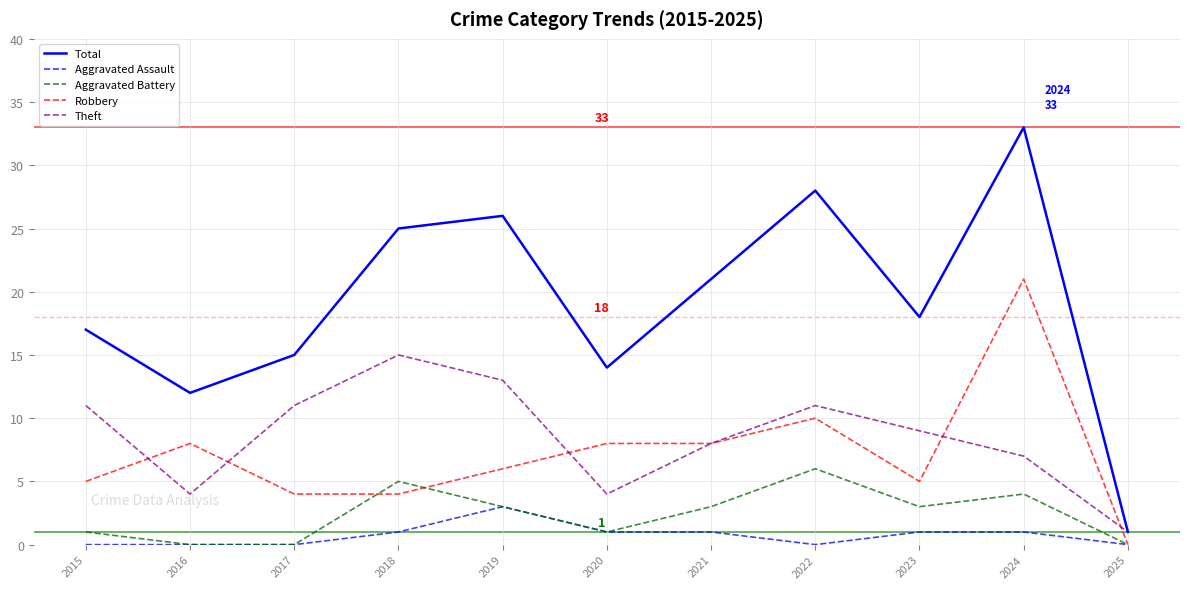

Reading left to right, what are all the values shown in this chart?

Total: 2015=17	2016=12	2017=15	2018=25	2019=26	2020=14	2021=21	2022=28	2023=18	2024=33	2025=1
Aggravated Assault: 2015=0	2016=0	2017=0	2018=1	2019=3	2020=1	2021=1	2022=0	2023=1	2024=1	2025=0
Aggravated Battery: 2015=1	2016=0	2017=0	2018=5	2019=3	2020=1	2021=3	2022=6	2023=3	2024=4	2025=0
Robbery: 2015=5	2016=8	2017=4	2018=4	2019=6	2020=8	2021=8	2022=10	2023=5	2024=21	2025=0
Theft: 2015=11	2016=4	2017=11	2018=15	2019=13	2020=4	2021=8	2022=11	2023=9	2024=7	2025=1